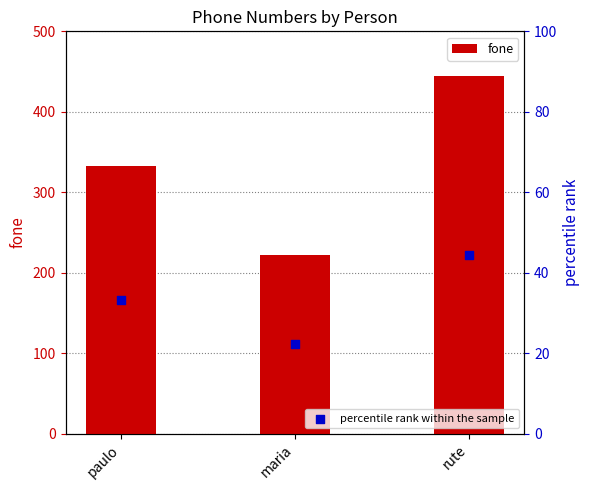

Which series has the largest Y range (max minus min)?

fone